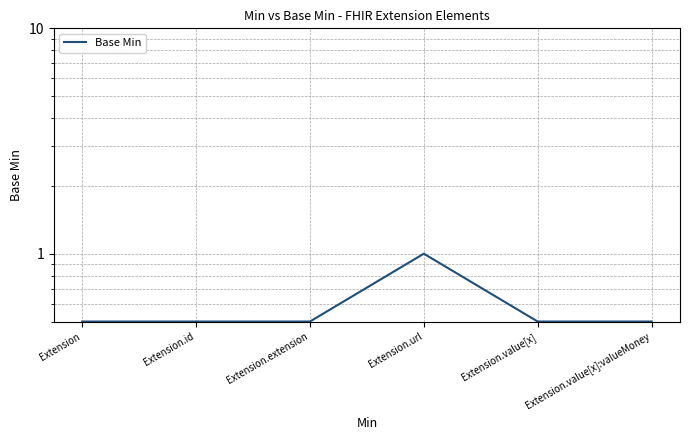

The value at Extension is 0.5. True or false?

True